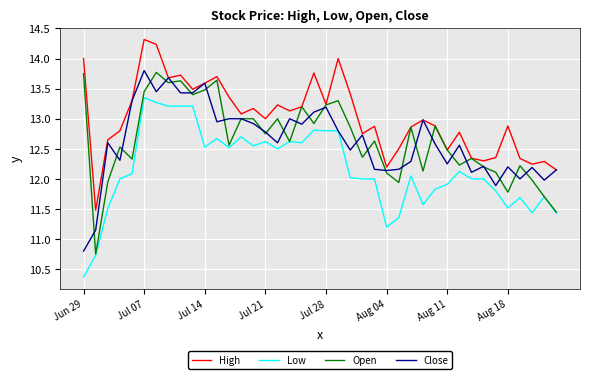

Which series has the largest total across all categories?

High